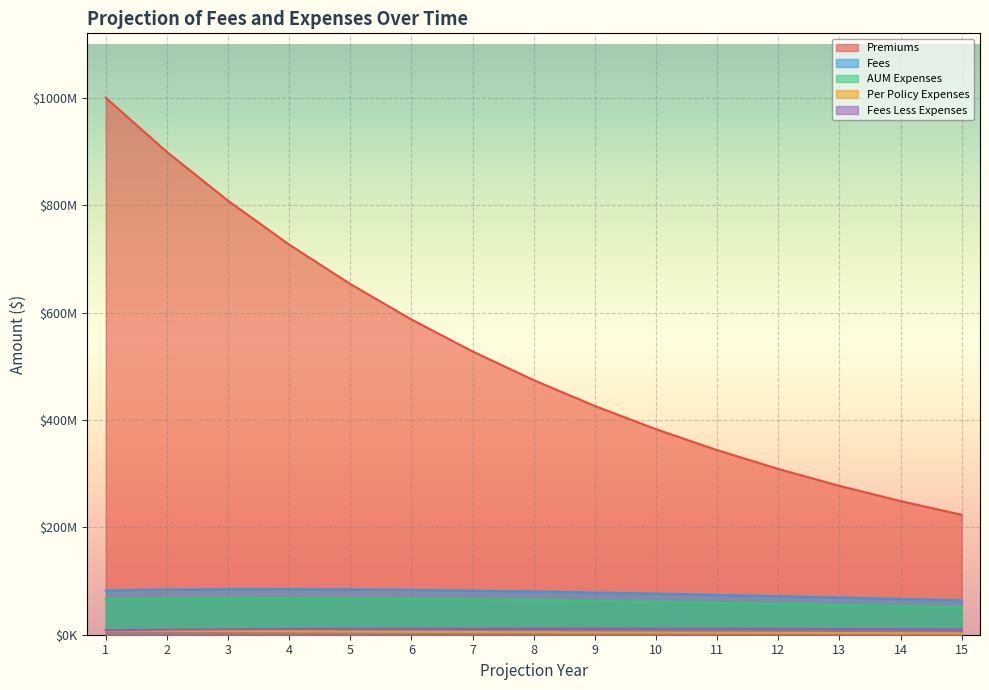

Count the number of categories in the chart.

15